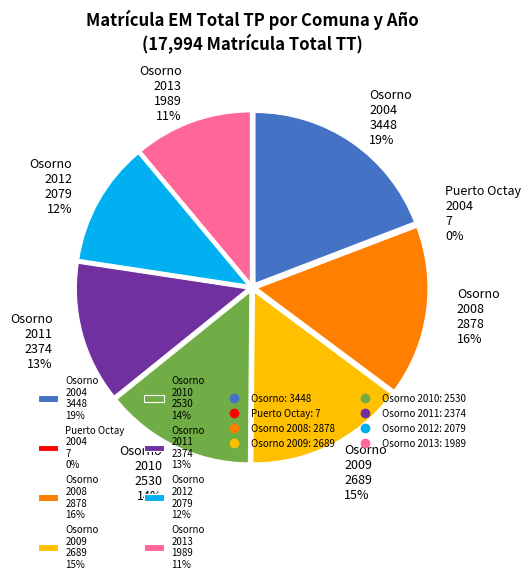

Between Osorno 2010 and Osorno 2013, which is larger?

Osorno 2010